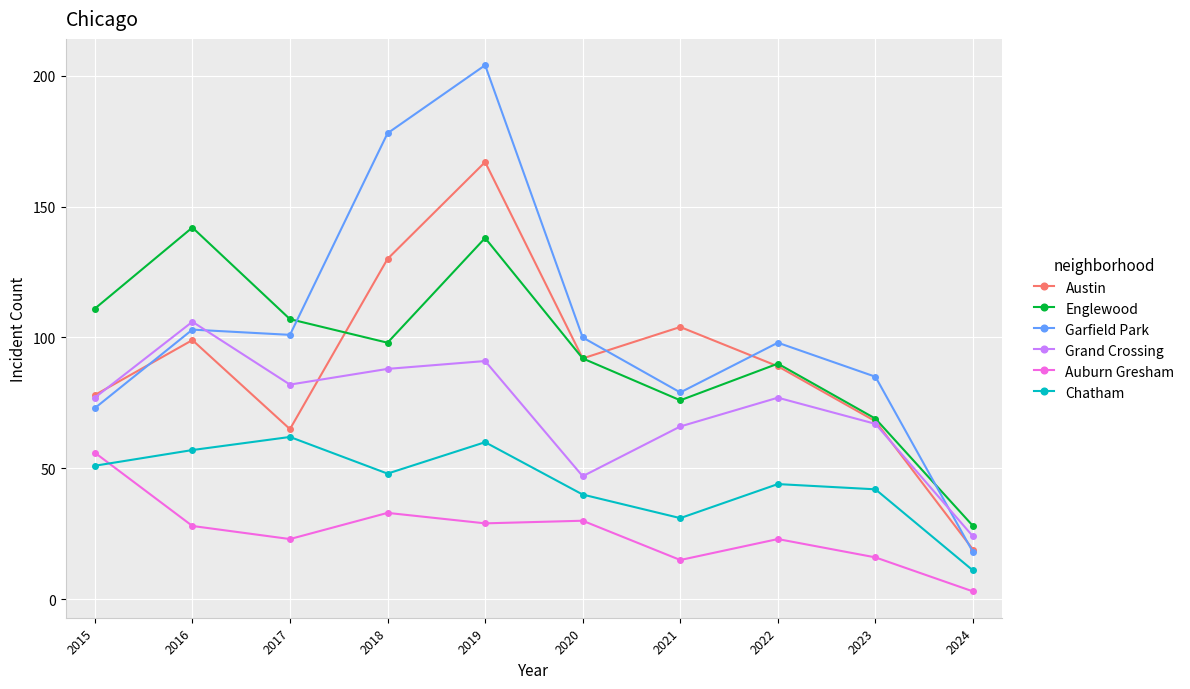

What is the value of the Garfield Park point at the 6th from the left?

100